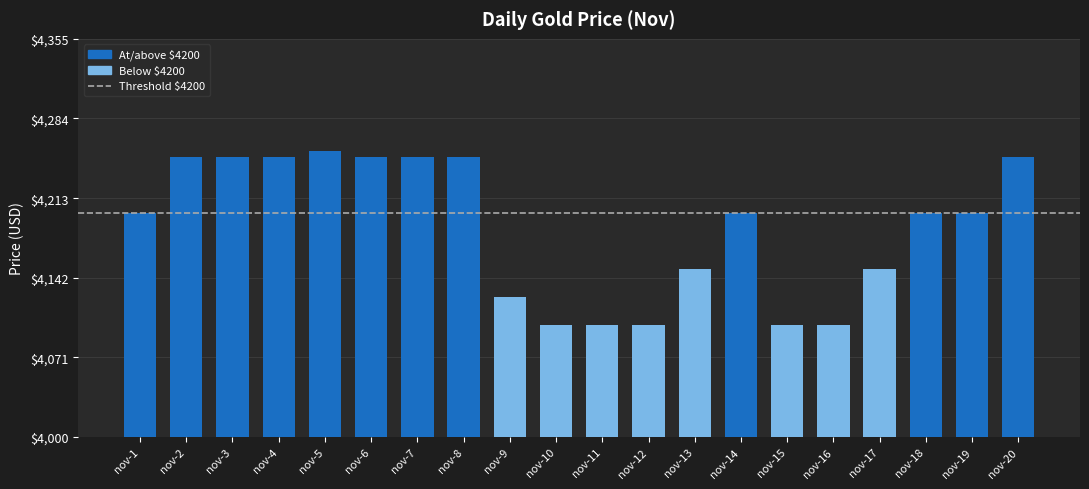

Reading left to right, extract all data points from this chart.

nov-1=4200	nov-2=4250	nov-3=4250	nov-4=4250	nov-5=4255	nov-6=4250	nov-7=4250	nov-8=4250	nov-9=4125	nov-10=4100	nov-11=4100	nov-12=4100	nov-13=4150	nov-14=4200	nov-15=4100	nov-16=4100	nov-17=4150	nov-18=4200	nov-19=4200	nov-20=4250